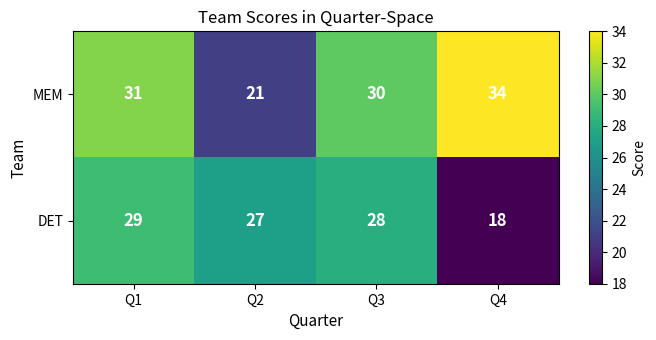

Which series has the widest spread of values?

MEM